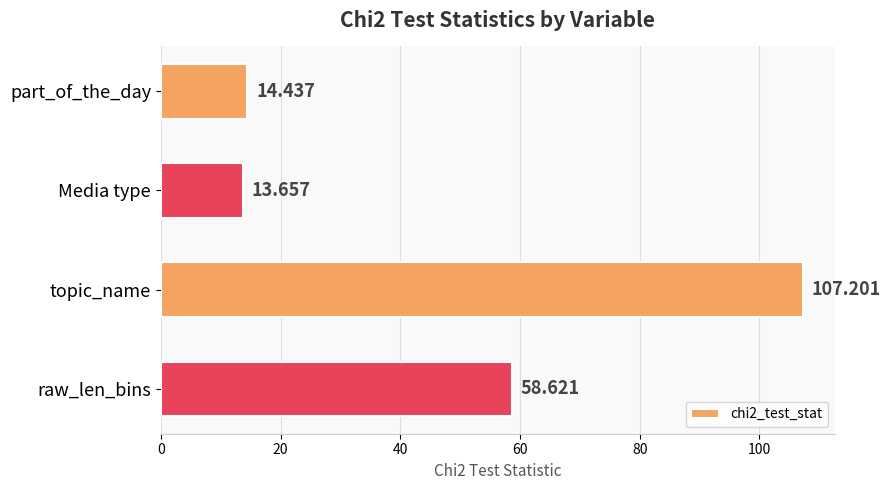

How many categories are shown in the chart?

4